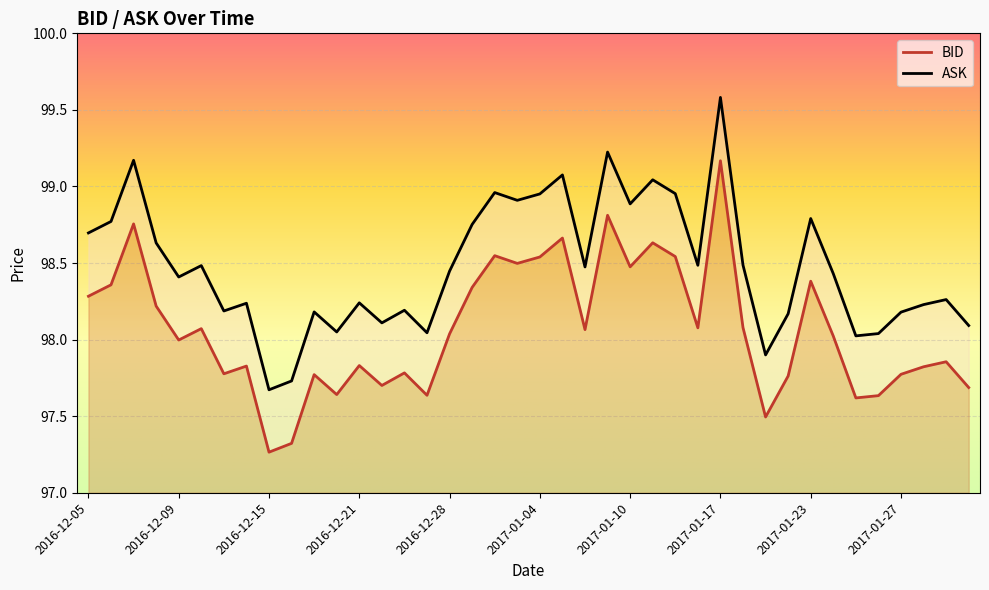

What is the total value across all series at 2017-01-19?

195.4